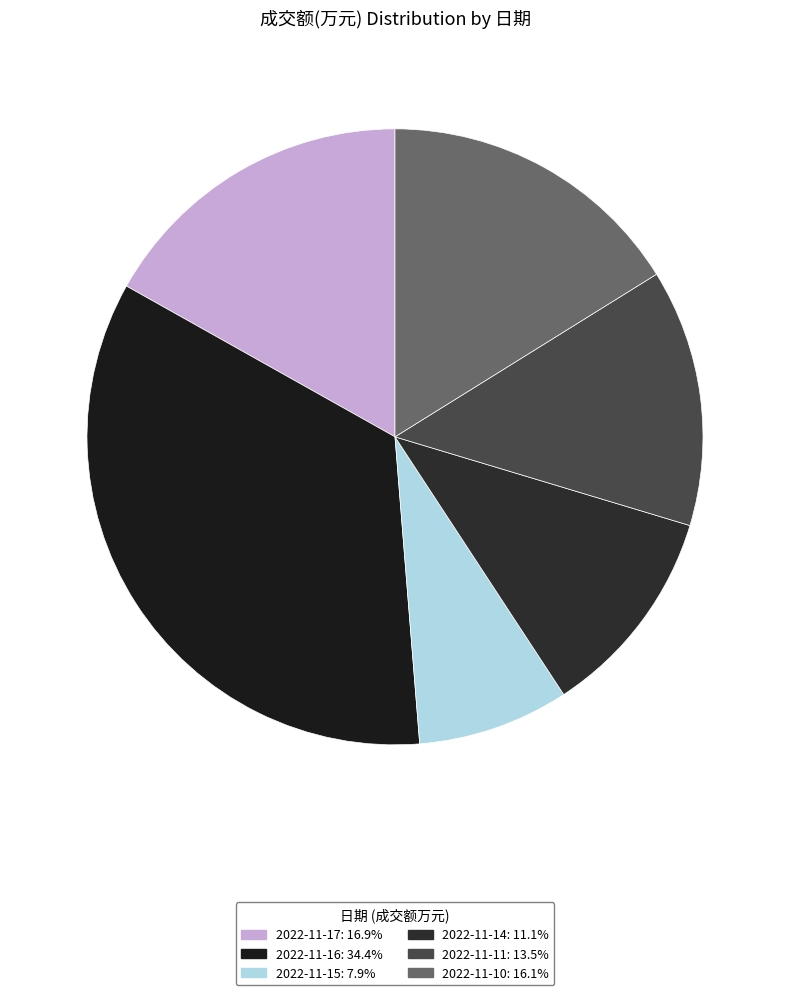

True or false: 2022-11-15 accounts for 8% of the total.

True